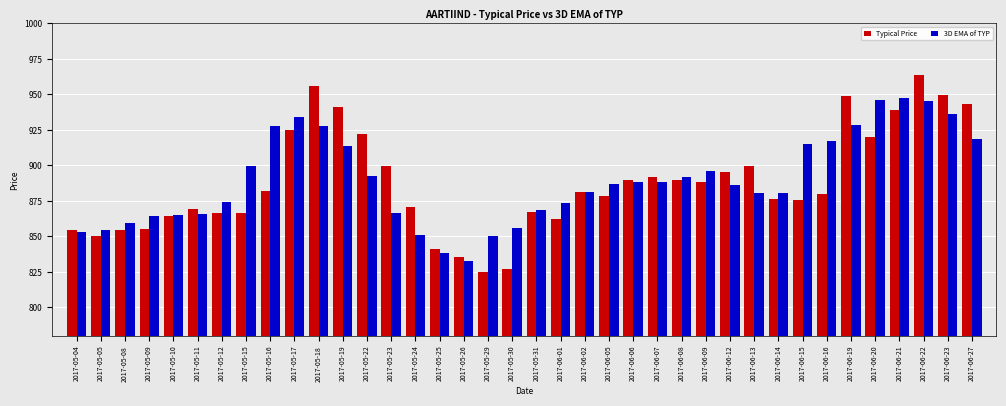

Which category has the lowest value across all series?

2017-05-29